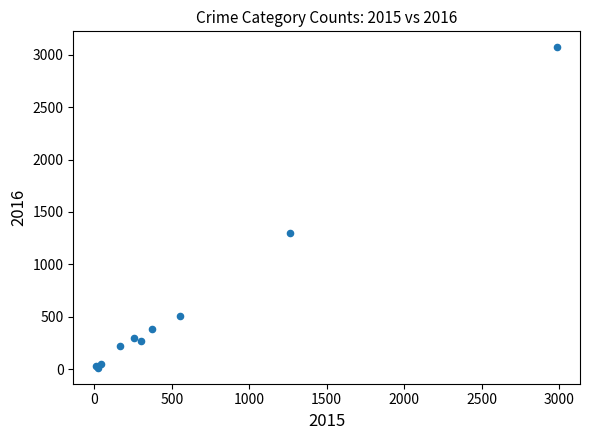

What Y value in the scatter plot is closest to 1542?

1297